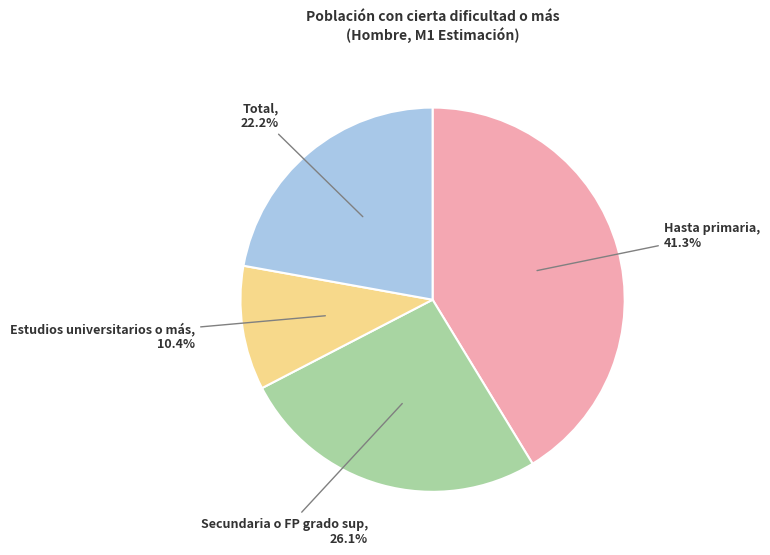

To the nearest percent, what is the difference between the Estudios universitarios o más and Total slice percentages?

12%